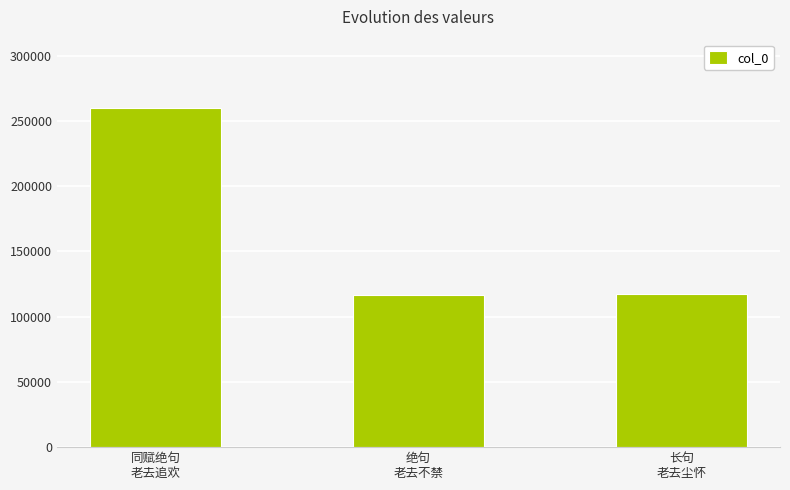

Which label corresponds to the largest value in the chart?

同赋绝句
老去追欢